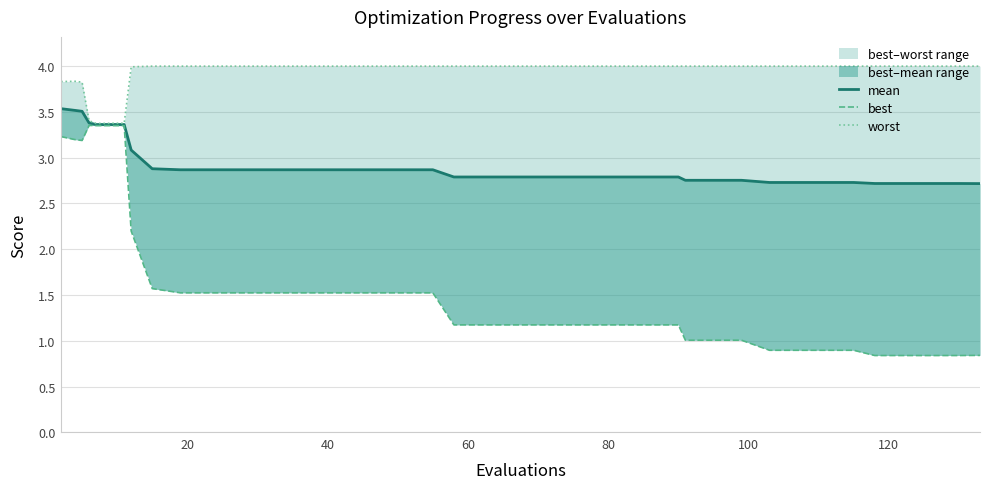

At how many categories does at least one series exceed 1?

40